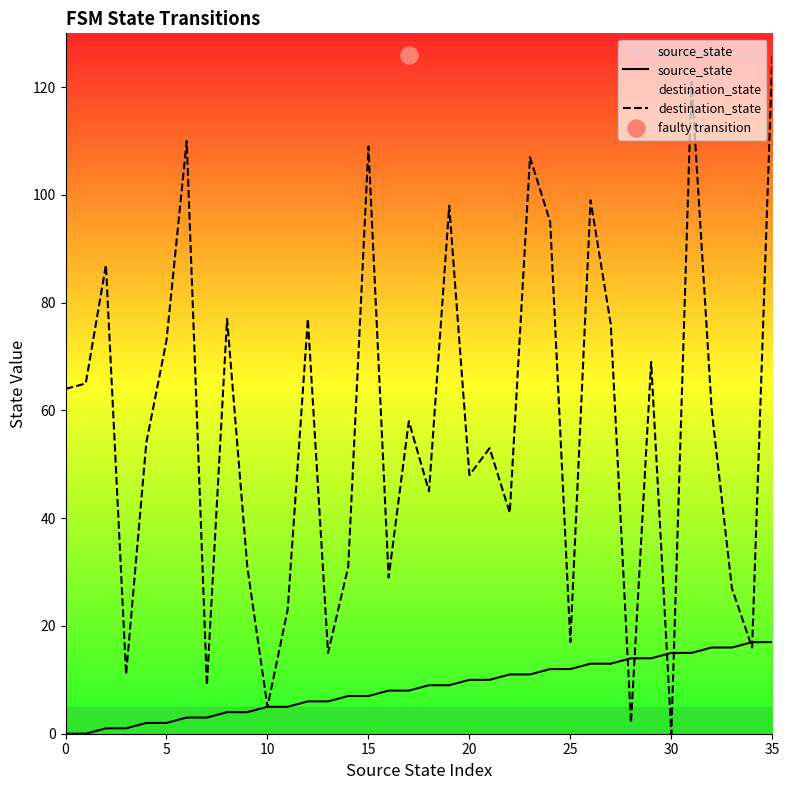

What is the total value across all series at 21?

63